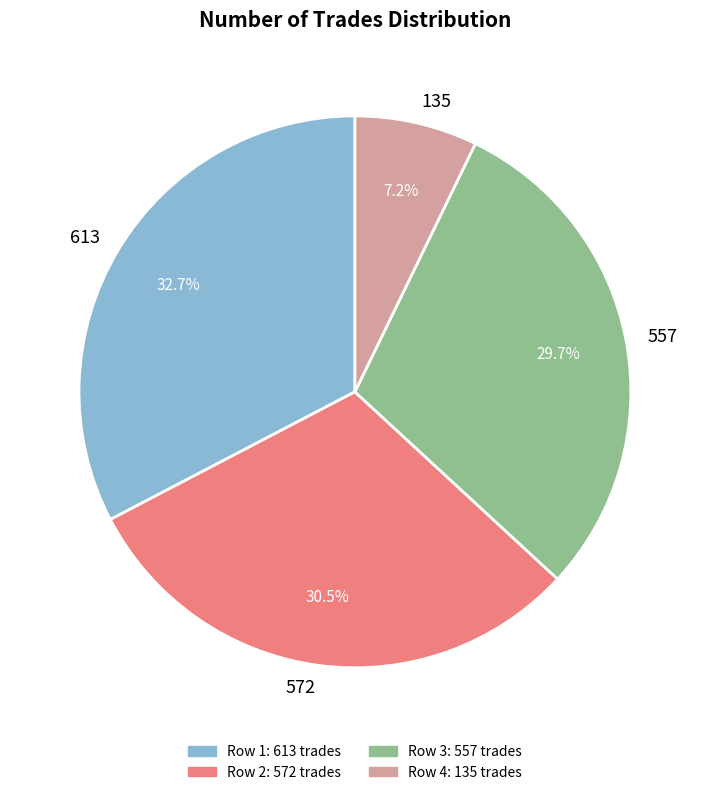

What is the ratio of the value at 557 to the value at 613?

0.9